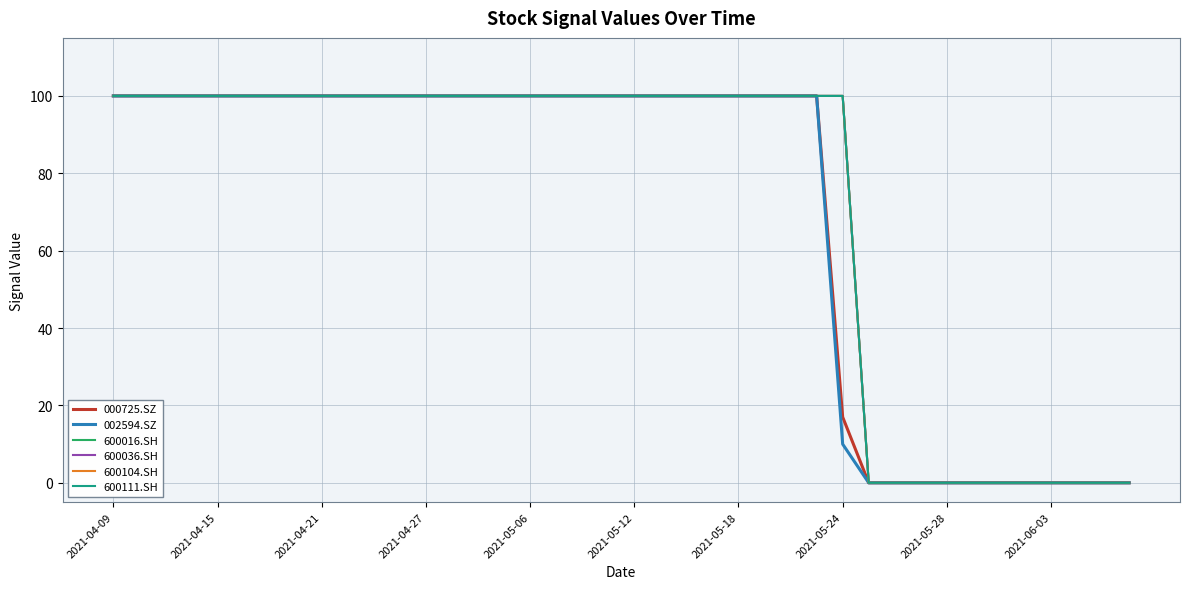

Does the chart have visible grid lines?

Yes